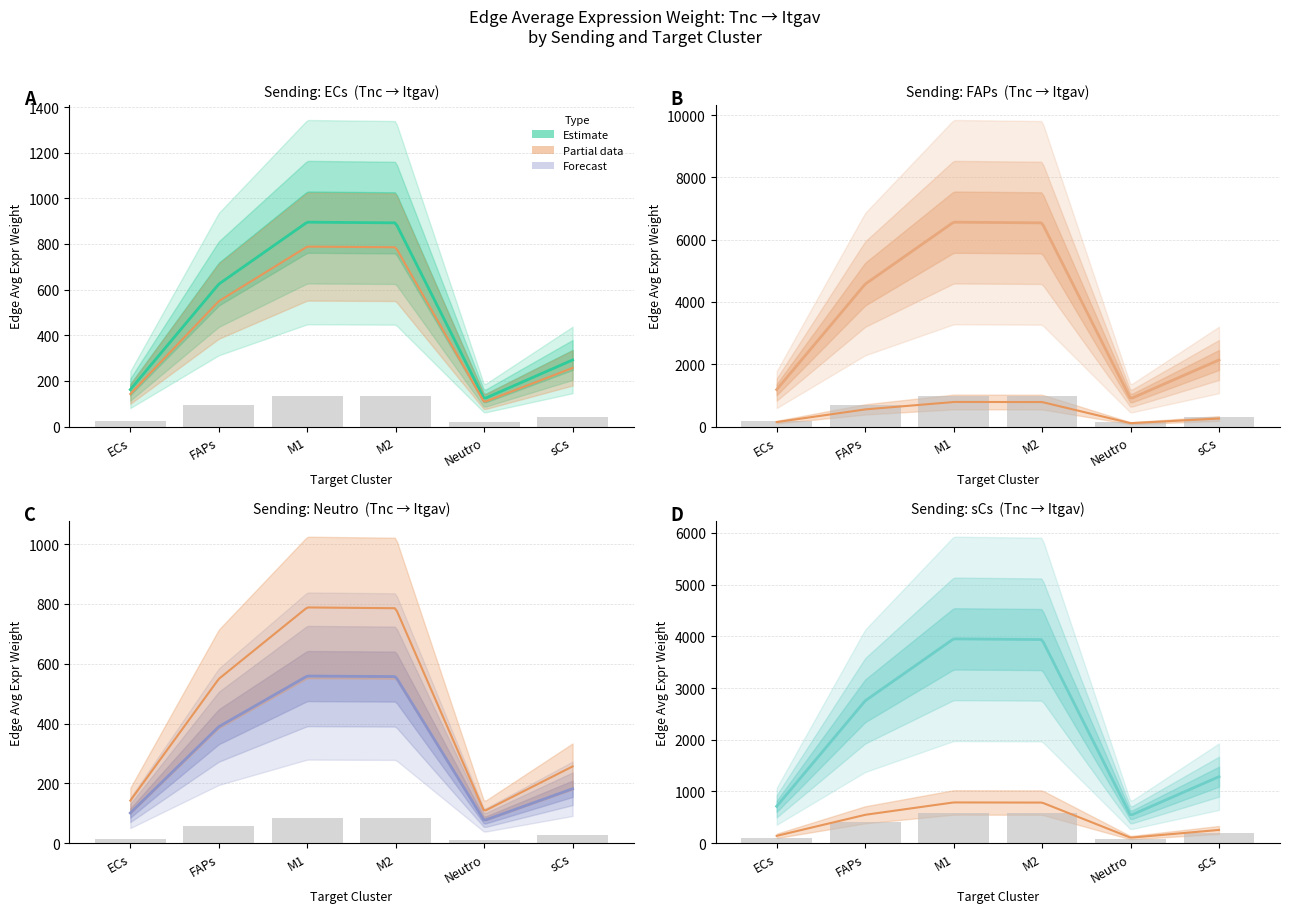

Is the value of sCs_edge_avg at ECs greater than the value of Neutro_edge_avg at M1?

Yes